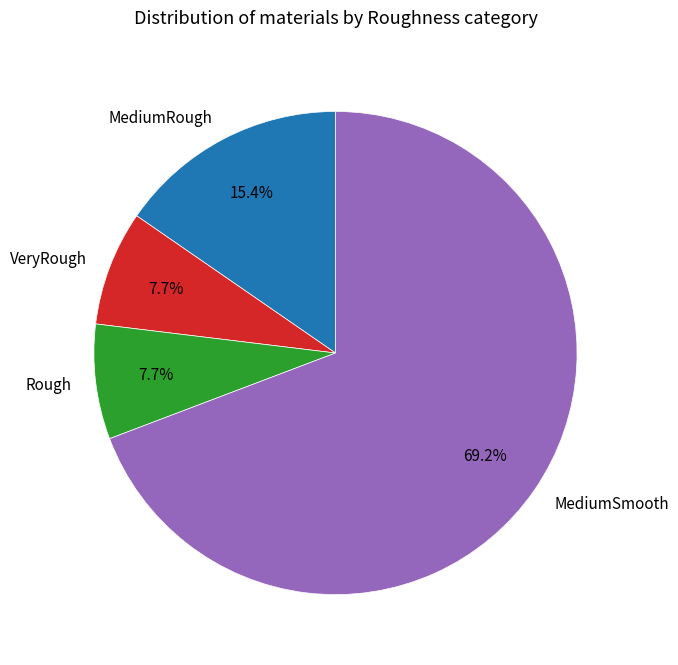

To the nearest percent, what portion does Rough represent?

8%